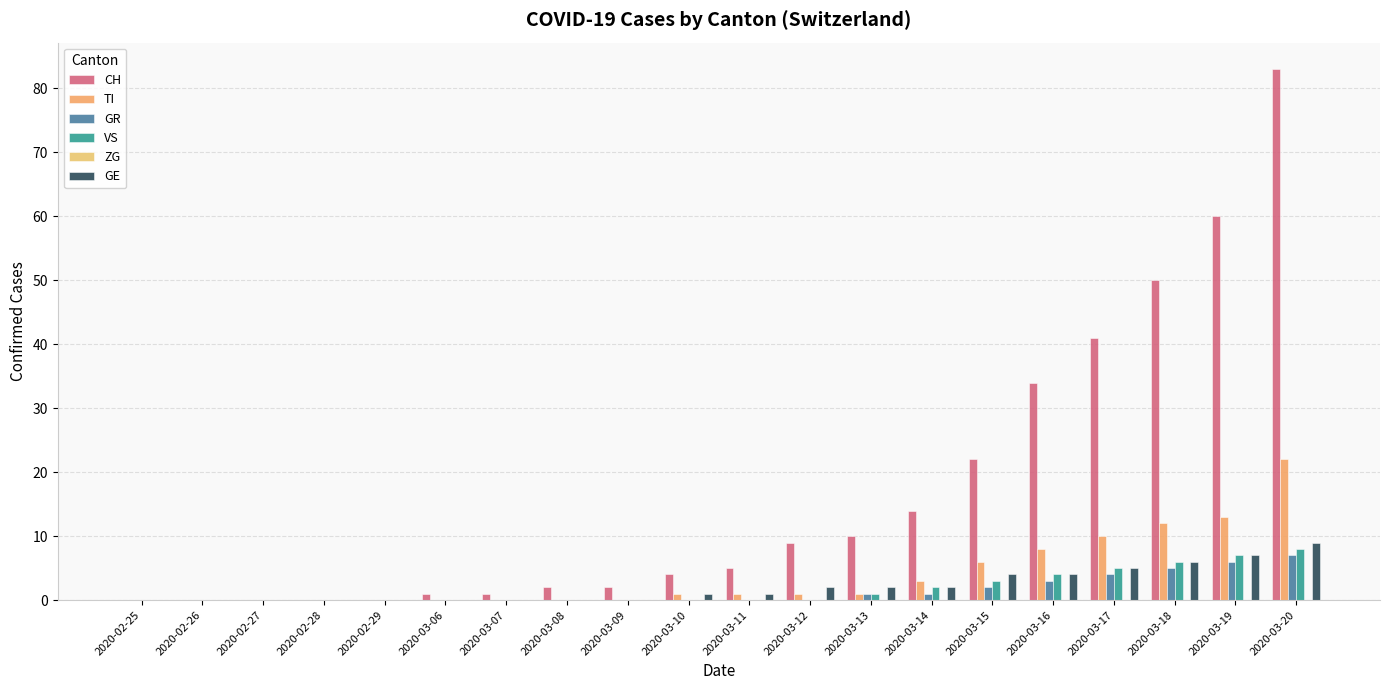

Does the chart contain stacked bars?

No